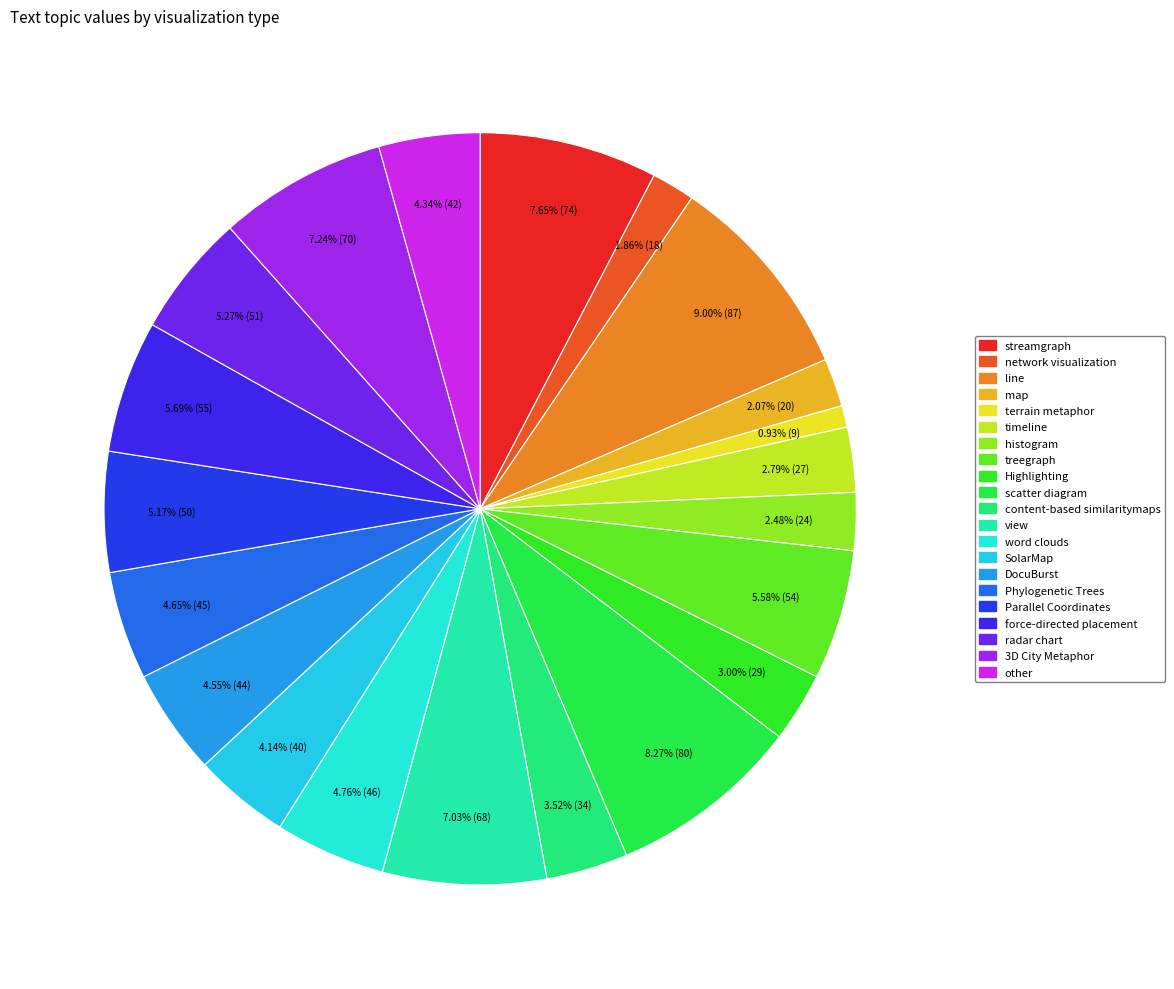

The content-based similaritymaps slice represents 1% of the pie. True or false?

False